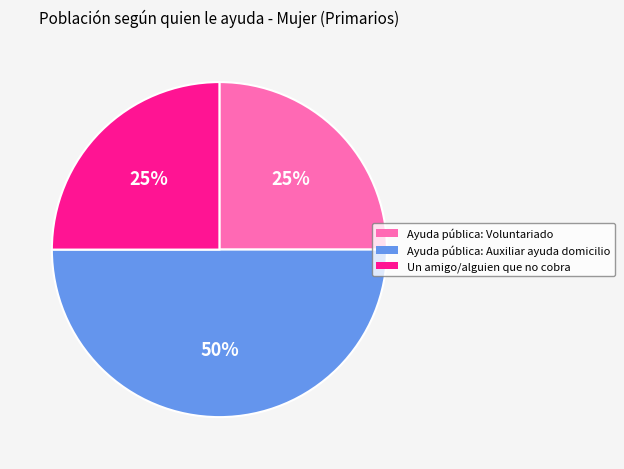

What percentage is the Ayuda pública: Voluntariado slice, to the nearest percent?

25%